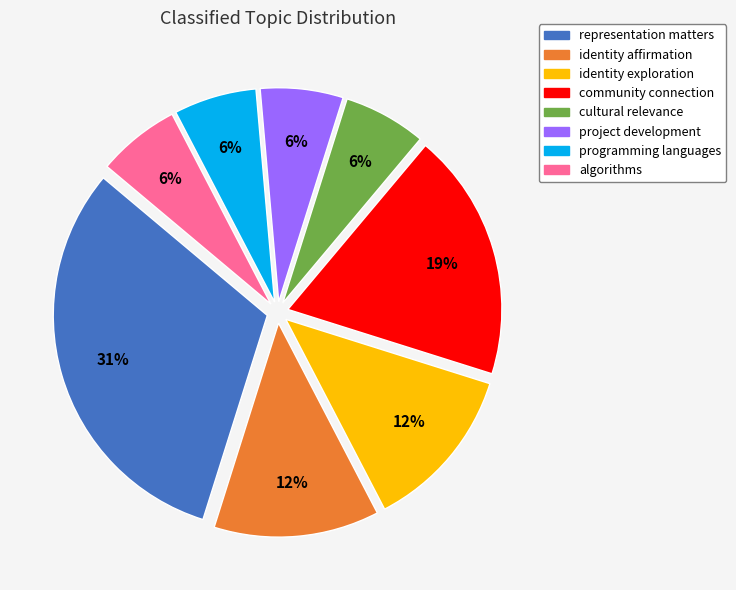

What is the largest slice in the pie chart?

representation matters